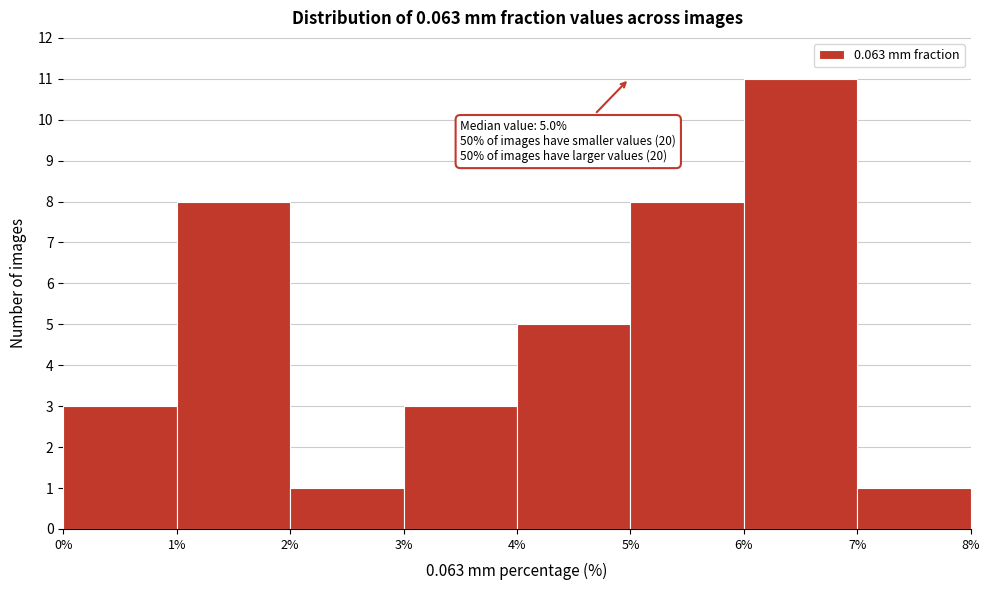

Over which range of the x-axis is the bar tallest?

6% to 7%